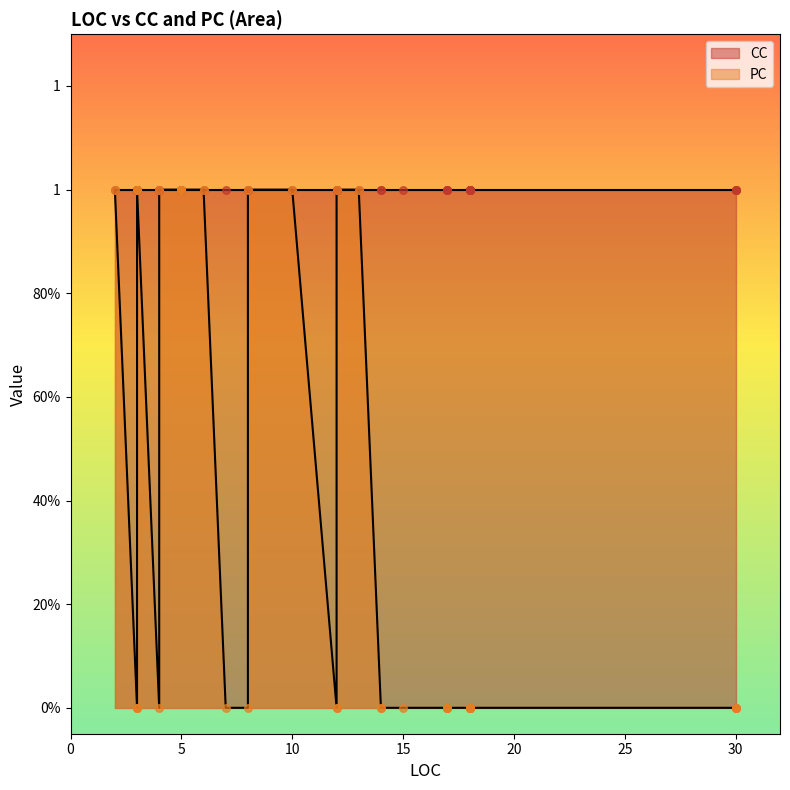

Is the value of PC at 39 greater than the value of CC at 13?

No